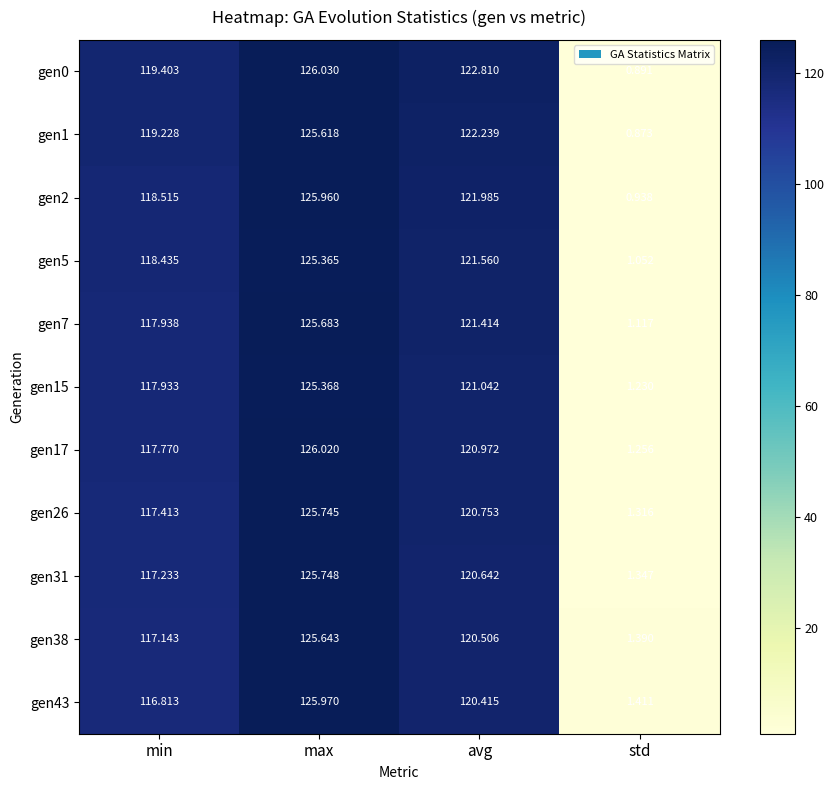

Rank the categories by gen17 value from lowest to highest.

std, min, avg, max